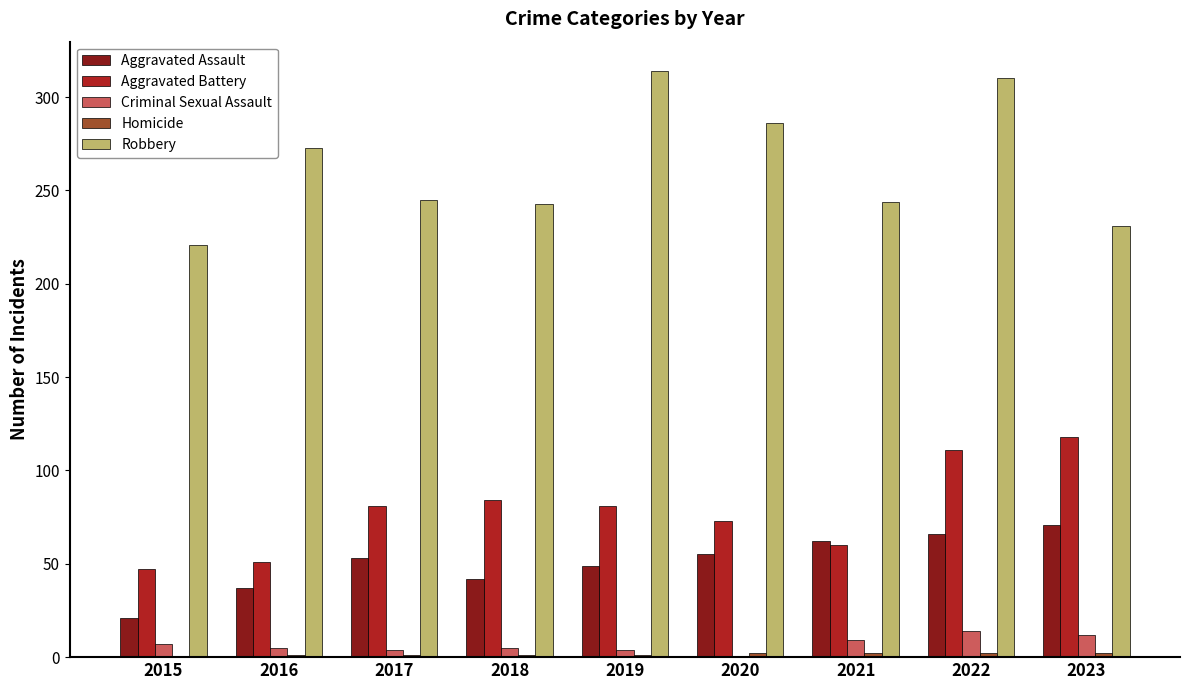

Count the number of categories in the chart.

9